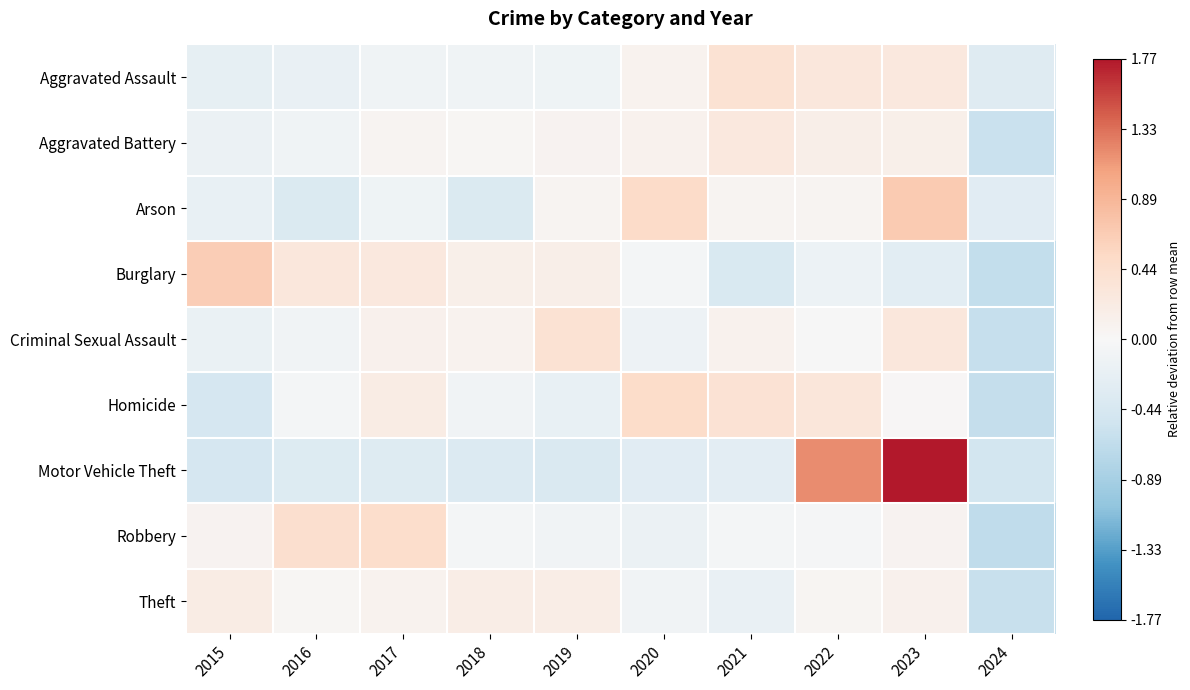

How many categories are shown in the chart?

10